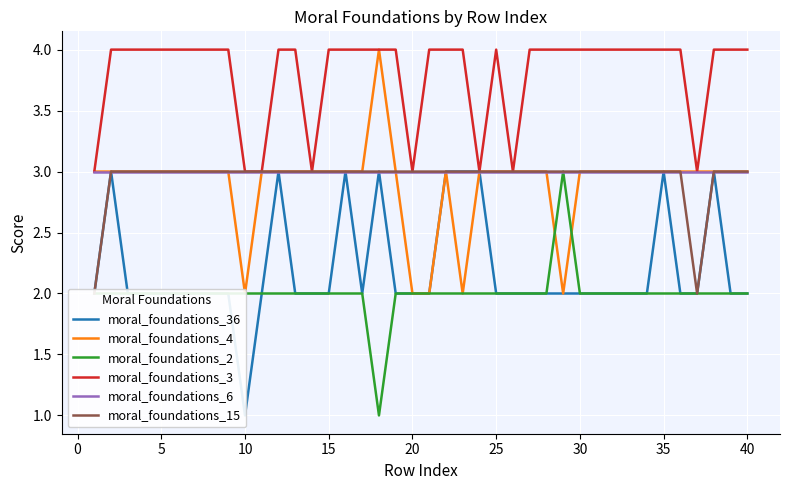

What is the sum of all moral_foundations_3 values?

152